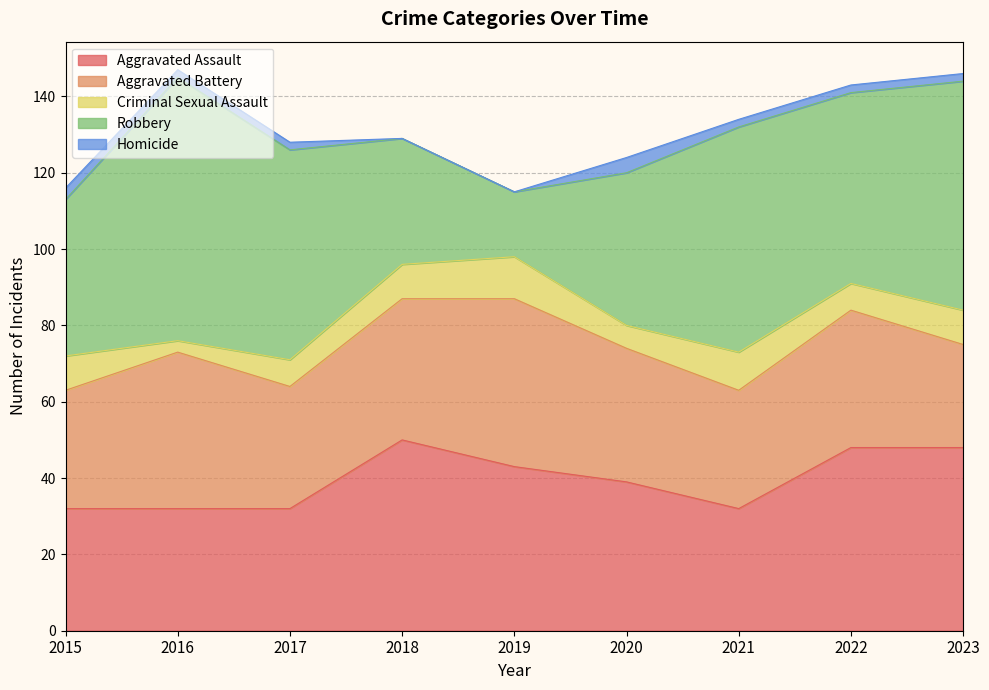

True or false: Aggravated Battery and Criminal Sexual Assault intersect in this chart.

False